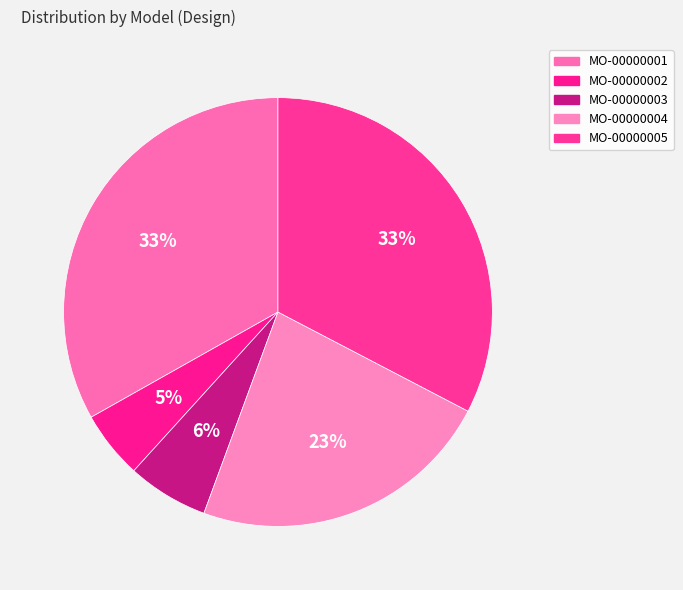

Count the number of slices in the pie.

5